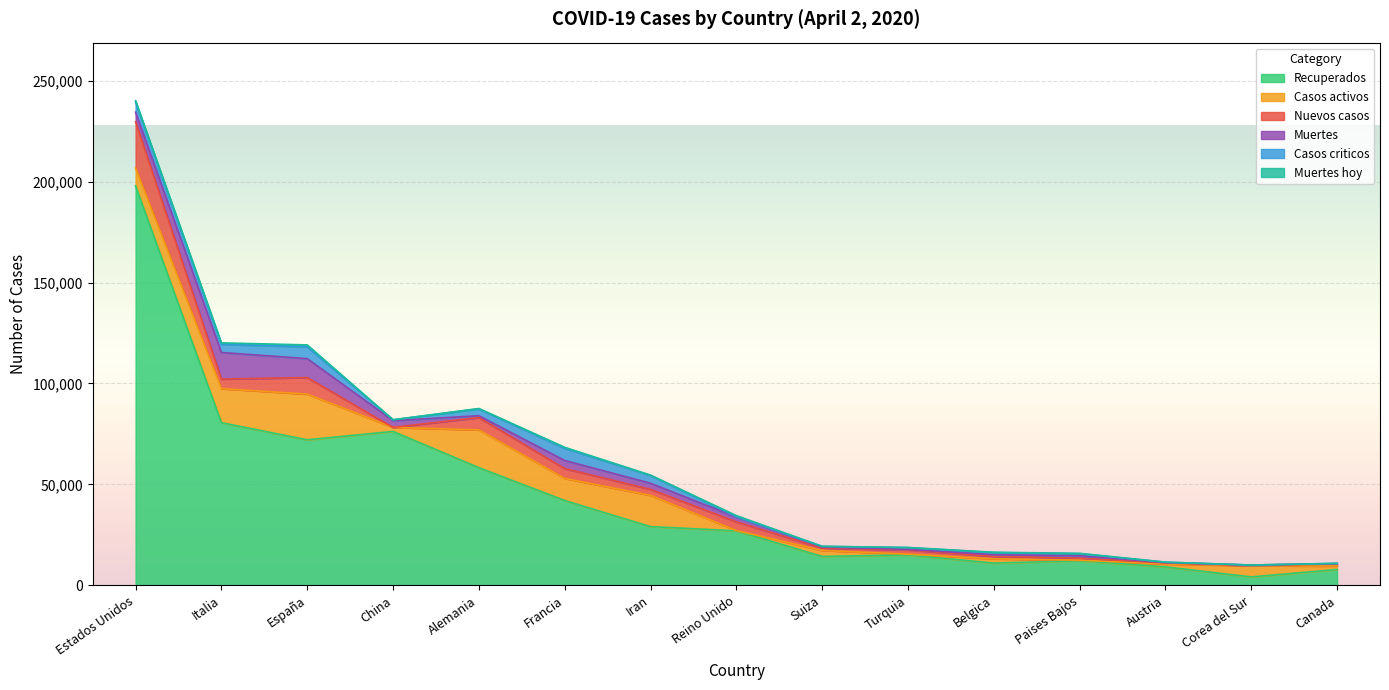

How many series are shown in this chart?

6